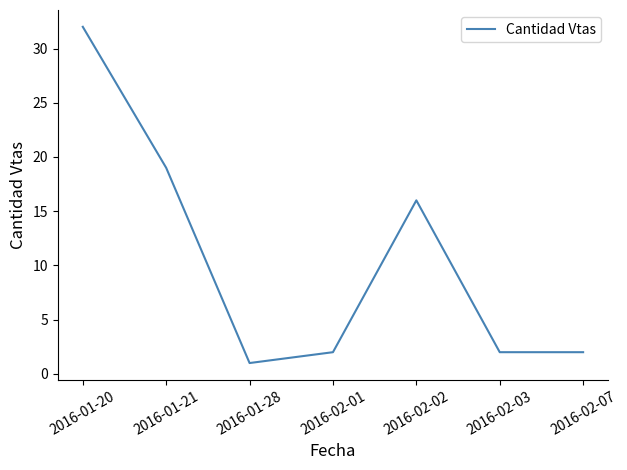

What is the sum of all values?

74